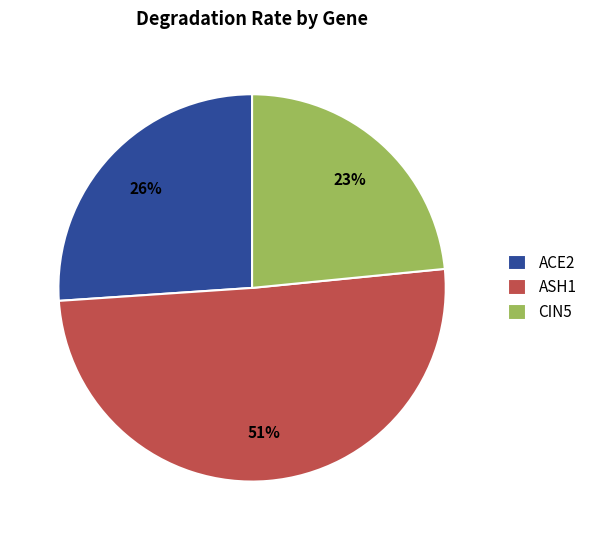

Rank the categories by value from lowest to highest.

CIN5, ACE2, ASH1